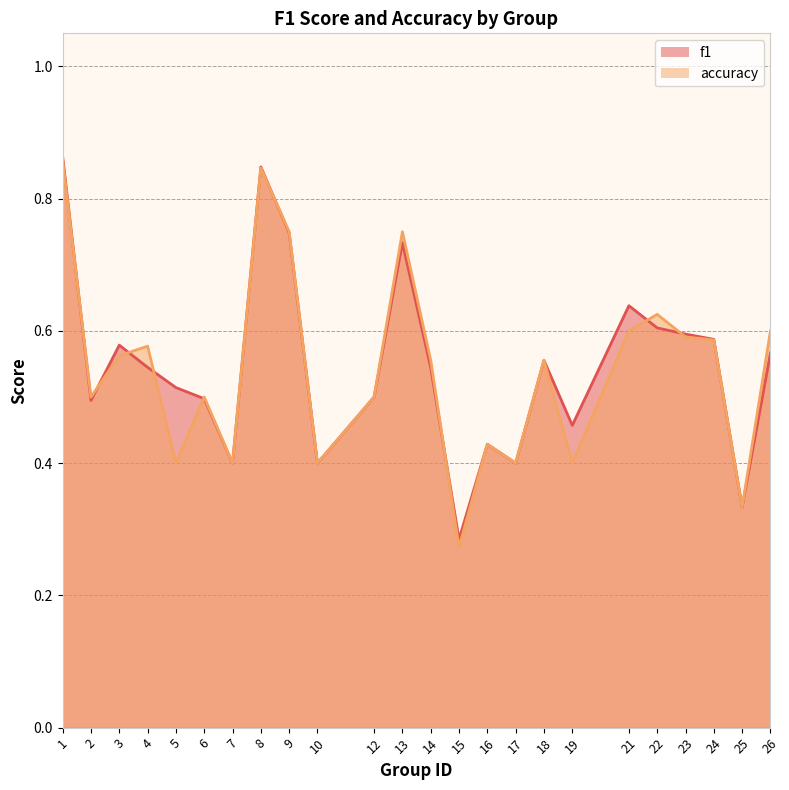

What is the total value across all series at 23?

1.2